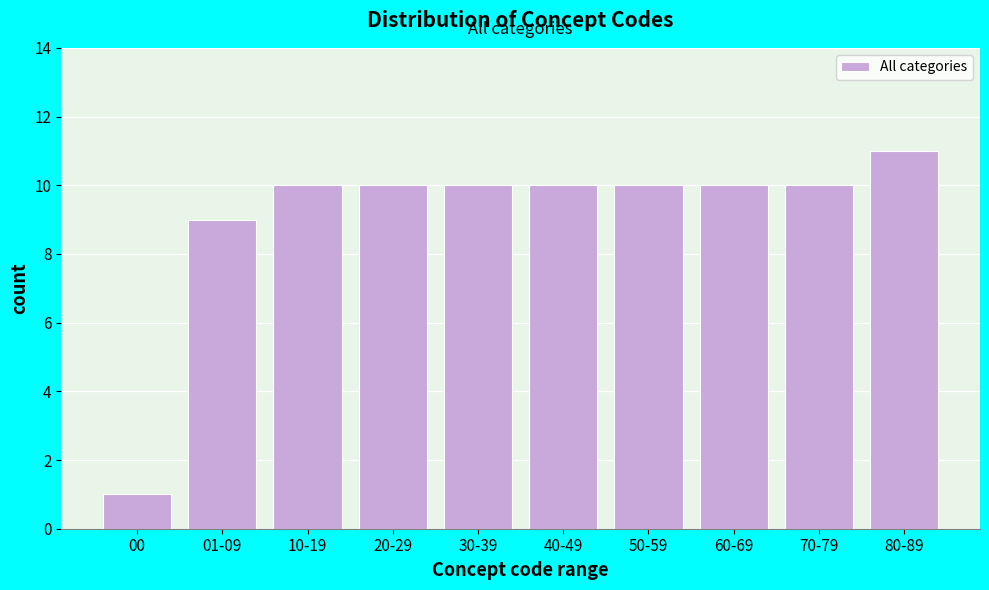

Reading left to right, transcribe all the data shown in this chart.

1	9	10	10	10	10	10	10	10	11